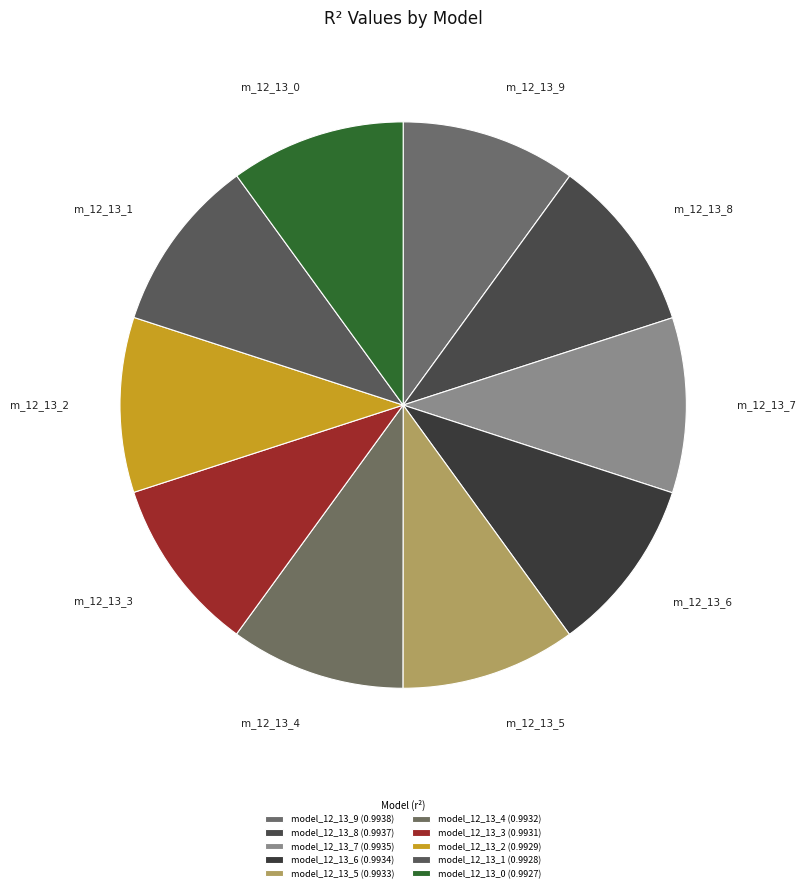

How many slices are in this pie chart?

10